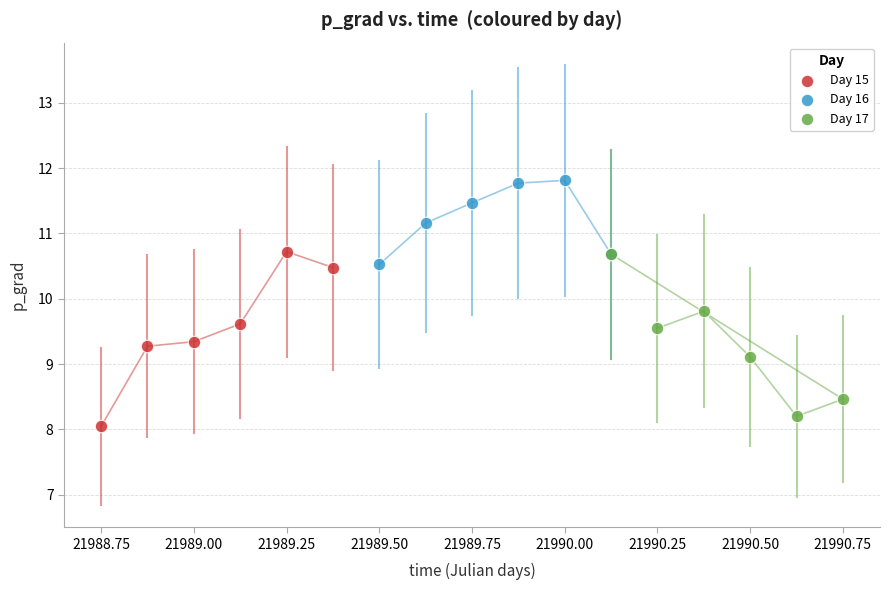

Which series has the largest Y range (max minus min)?

Day 15